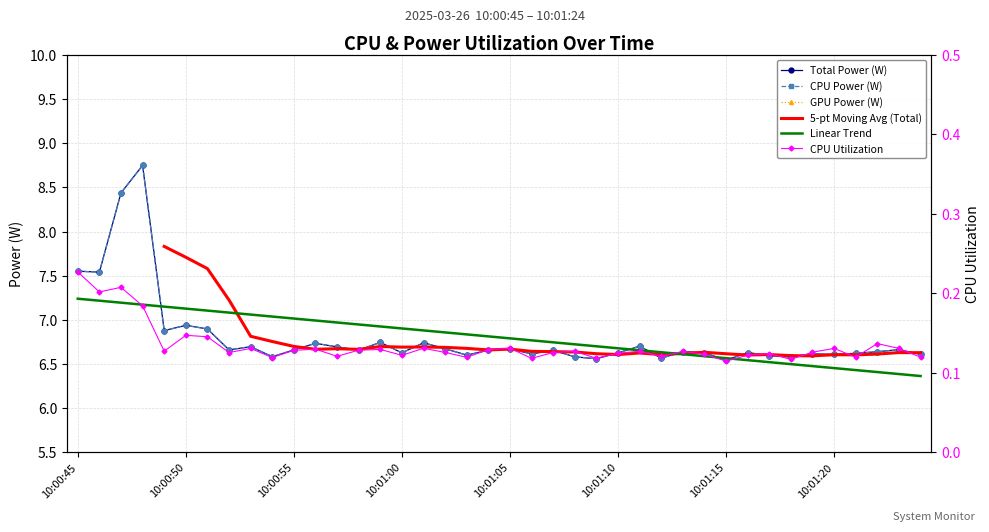

What is the label of the 3rd point from the left?

10:00:47